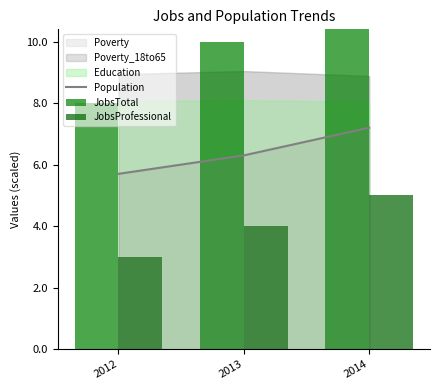

Which category has the highest value in the Population series?

2014